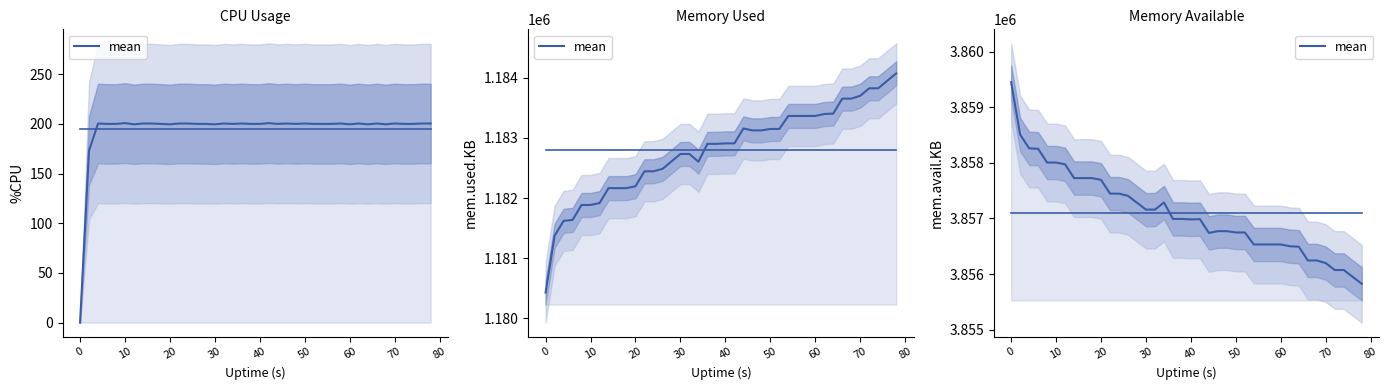

How many data points does each series have?

40